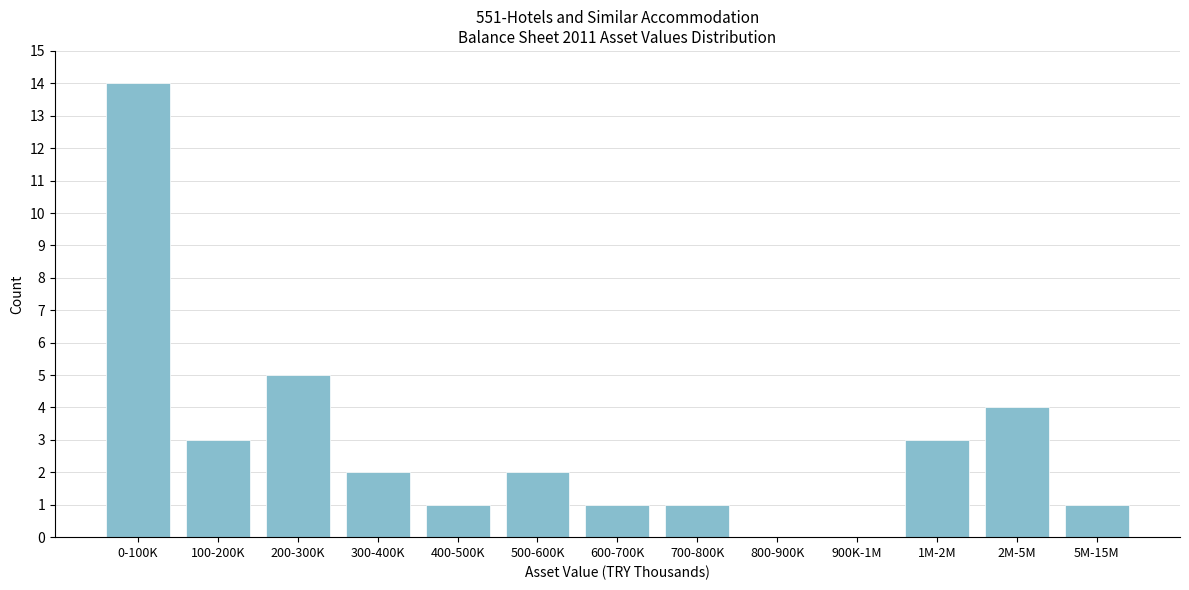

Reading left to right, extract all data points from this chart.

0-100K=14	100-200K=3	200-300K=5	300-400K=2	400-500K=1	500-600K=2	600-700K=1	700-800K=1	800-900K=0	900K-1M=0	1M-2M=3	2M-5M=4	5M-15M=1